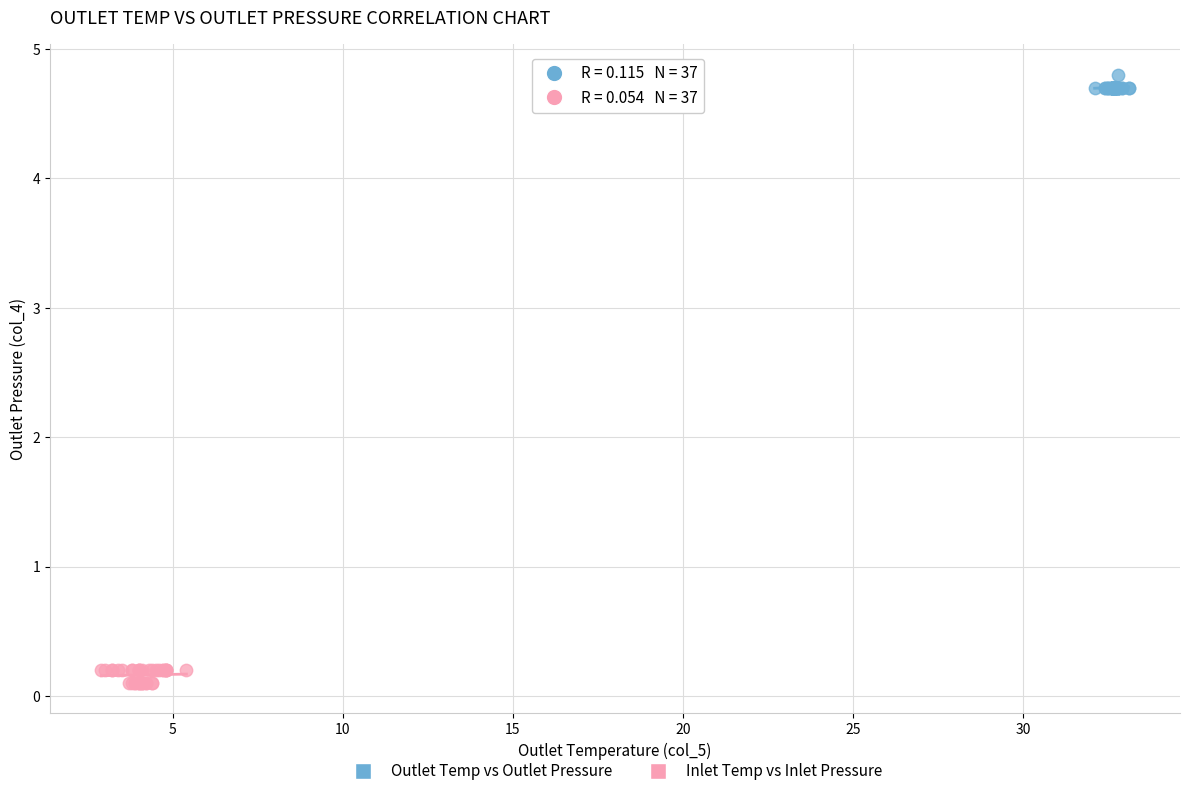

What are all the series names shown in the legend?

Outlet Temp vs Outlet Pressure, Inlet Temp vs Inlet Pressure